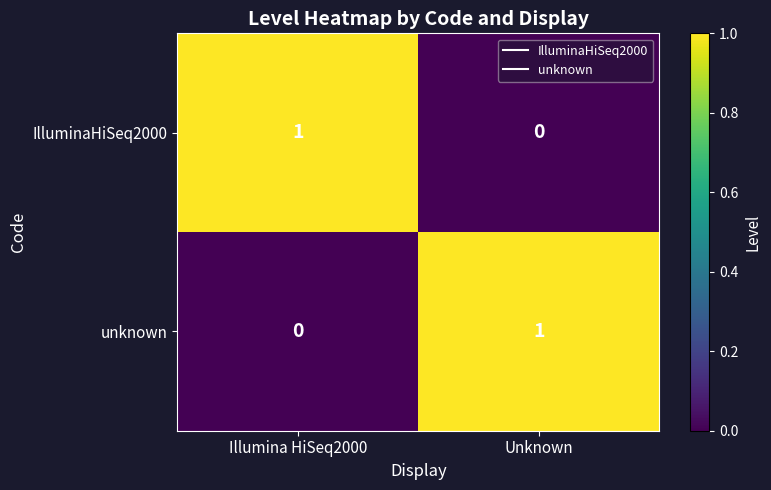

True or false: IlluminaHiSeq2000 has a value of 1 at Illumina HiSeq2000.

True